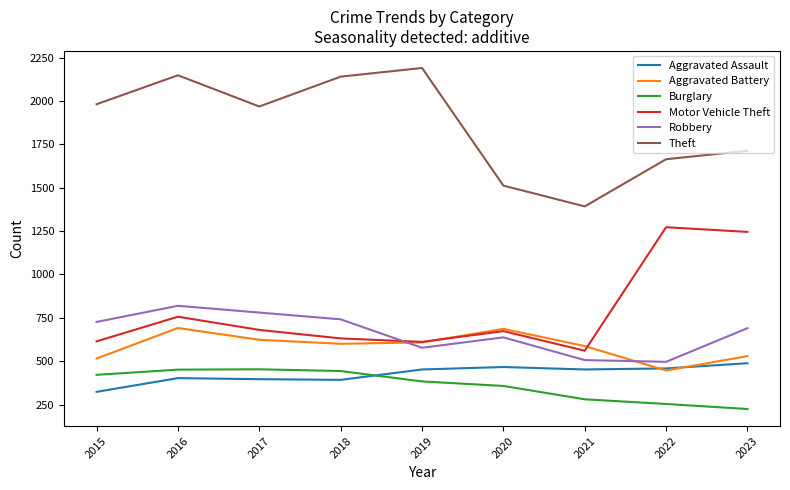

At which category is the sum across all series the highest?

2016